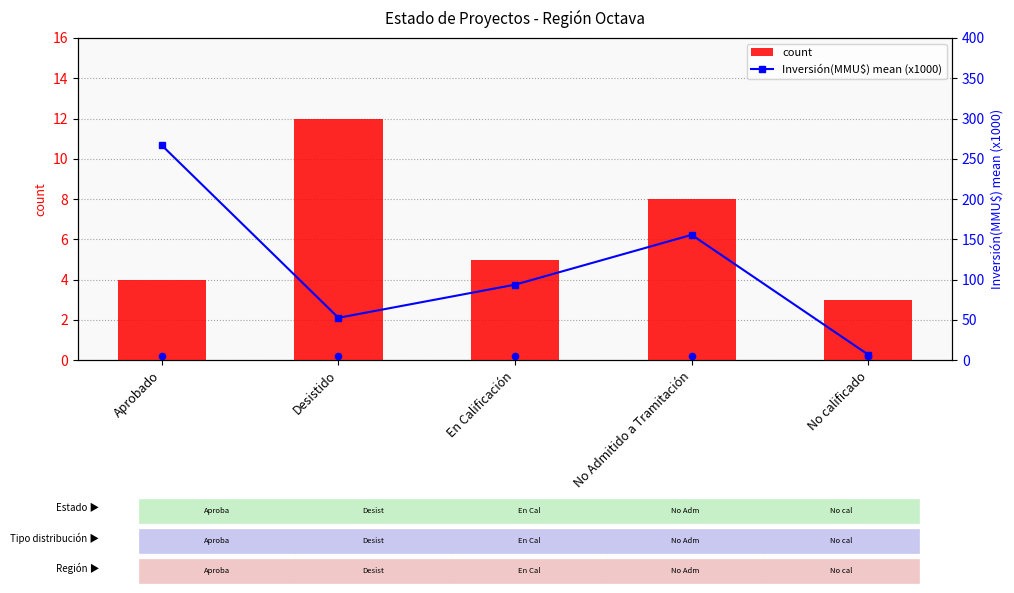

What are all the series names shown in the legend?

count, Inversión(MMU$) mean (x1000)